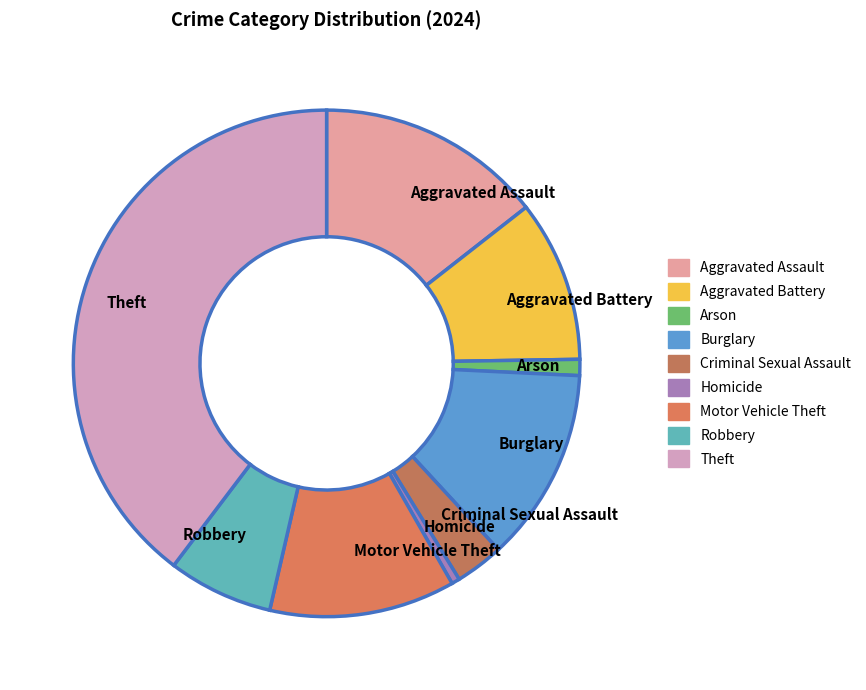

Which slice is the smallest?

Homicide